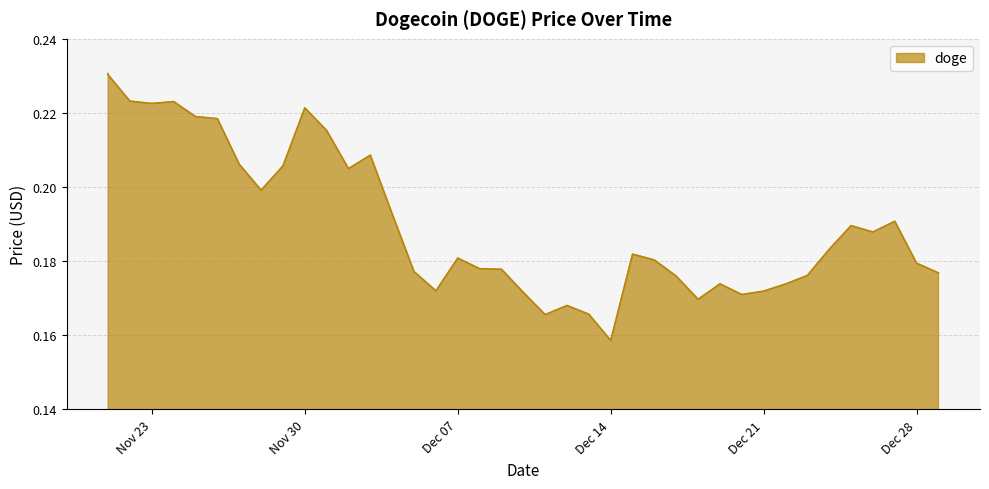

What is the smallest value displayed?

0.2